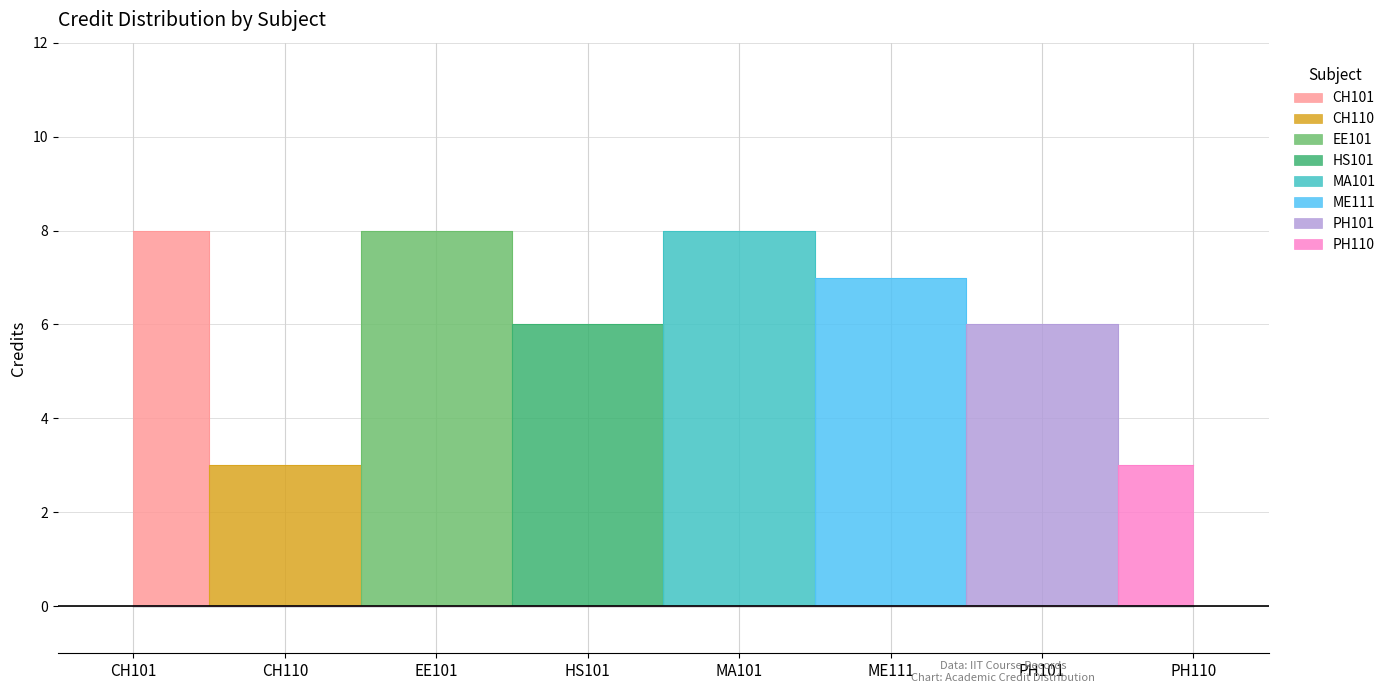

How many categories are shown in the chart?

8